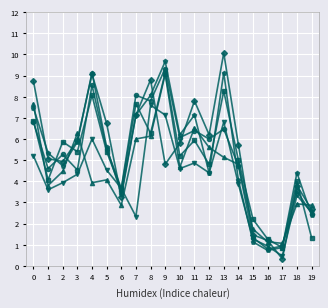

At which category is the sum across all series the highest?

9